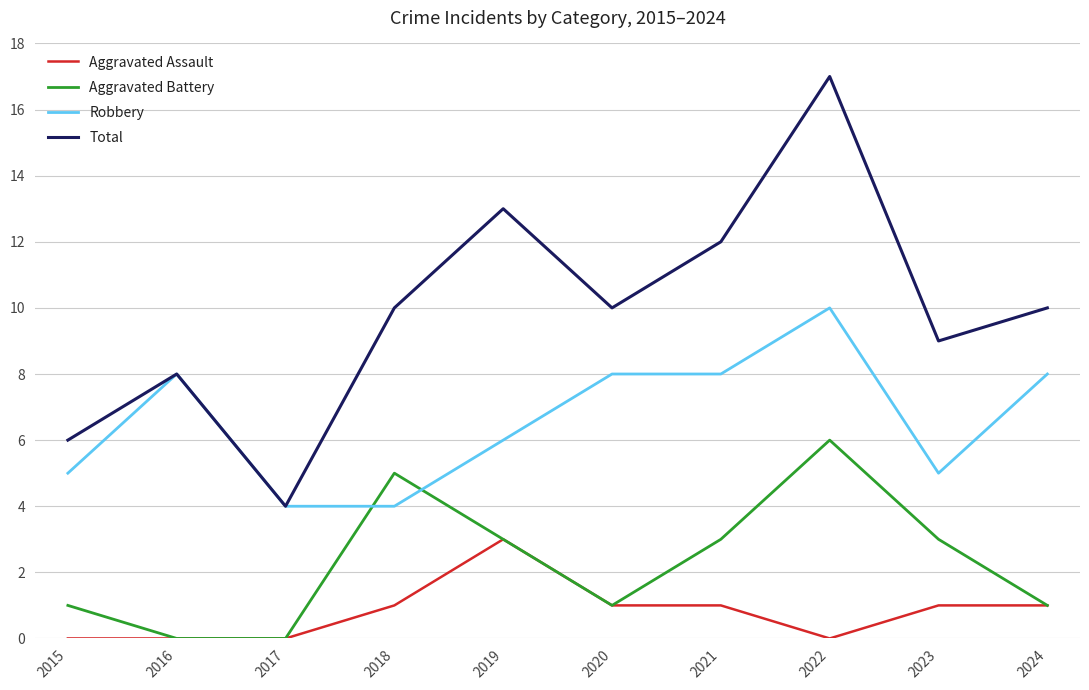

Reading left to right, what are all the values shown in this chart?

Aggravated Assault: 2015=0	2016=0	2017=0	2018=1	2019=3	2020=1	2021=1	2022=0	2023=1	2024=1
Aggravated Battery: 2015=1	2016=0	2017=0	2018=5	2019=3	2020=1	2021=3	2022=6	2023=3	2024=1
Robbery: 2015=5	2016=8	2017=4	2018=4	2019=6	2020=8	2021=8	2022=10	2023=5	2024=8
Total: 2015=6	2016=8	2017=4	2018=10	2019=13	2020=10	2021=12	2022=17	2023=9	2024=10